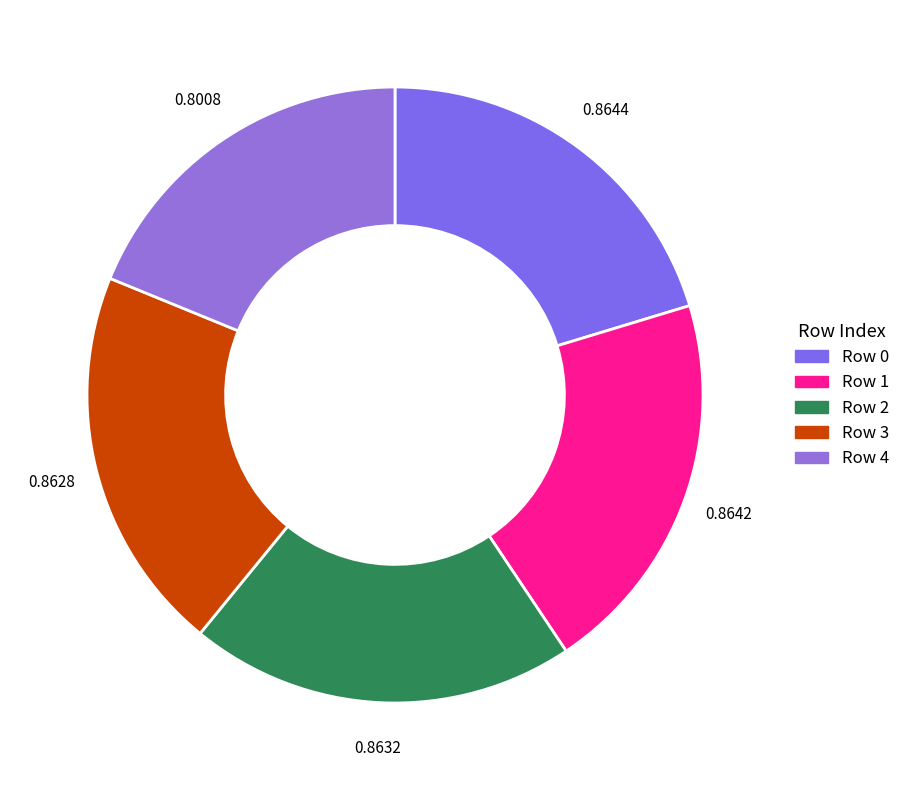

Count the number of slices in the pie.

5